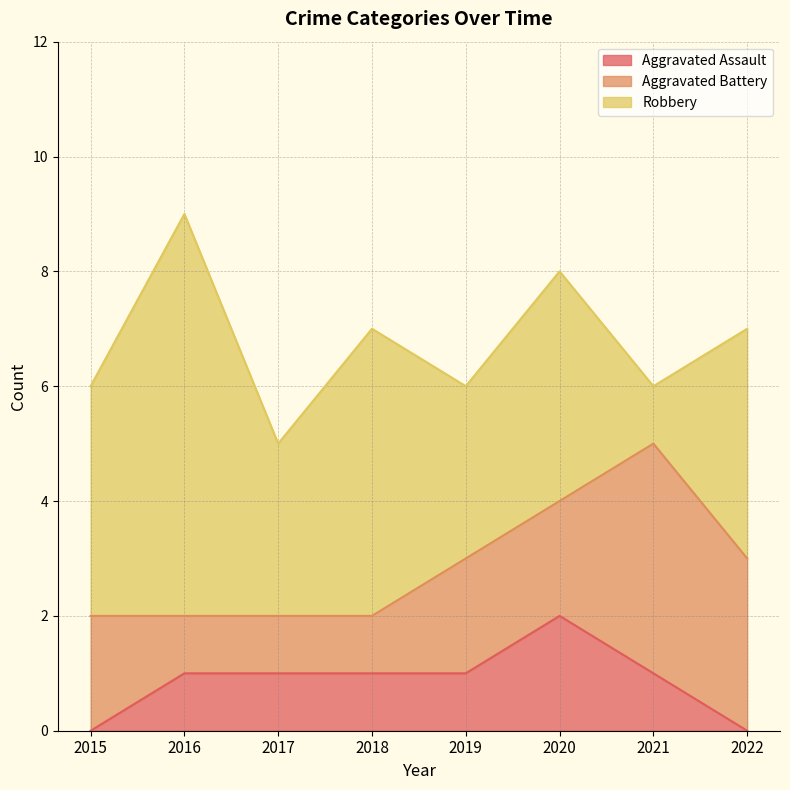

True or false: Aggravated Assault and Aggravated Battery cross at least once.

False